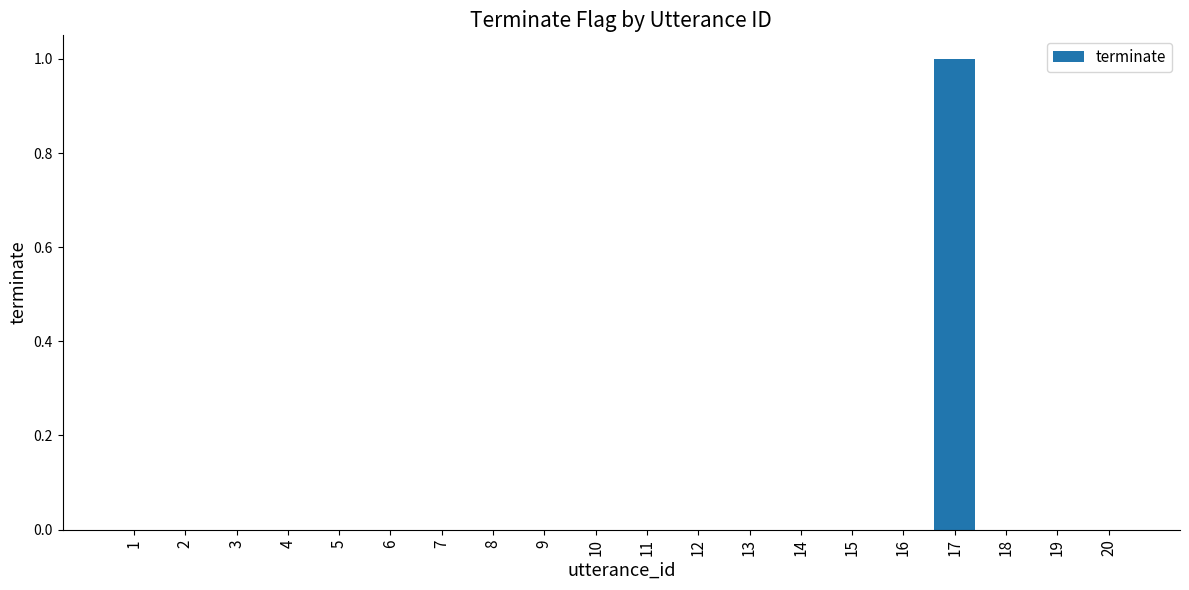

Is it true that the value at 15 is 0?

True